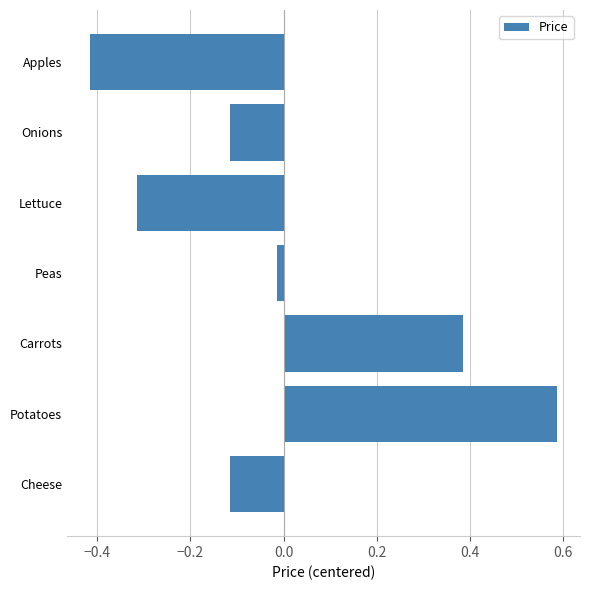

What is the change in value from Lettuce to Onions?

+0.2